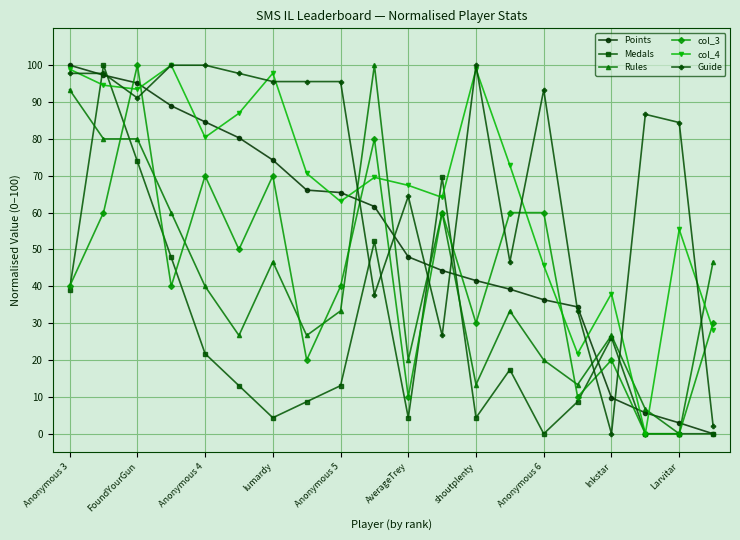

What is the maximum value for Medals?

100.0